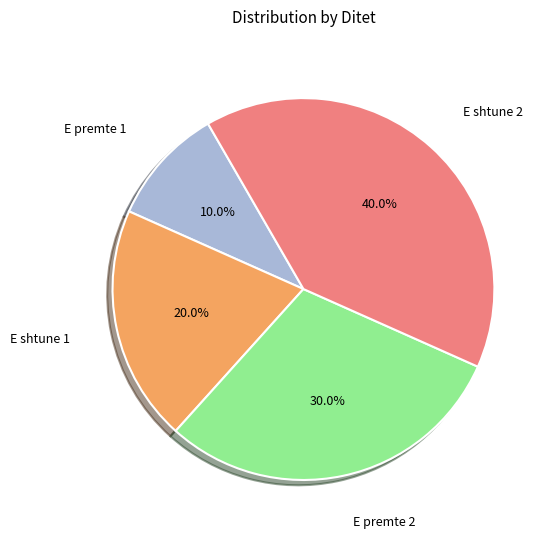

What is the largest slice in the pie chart?

E shtune 2